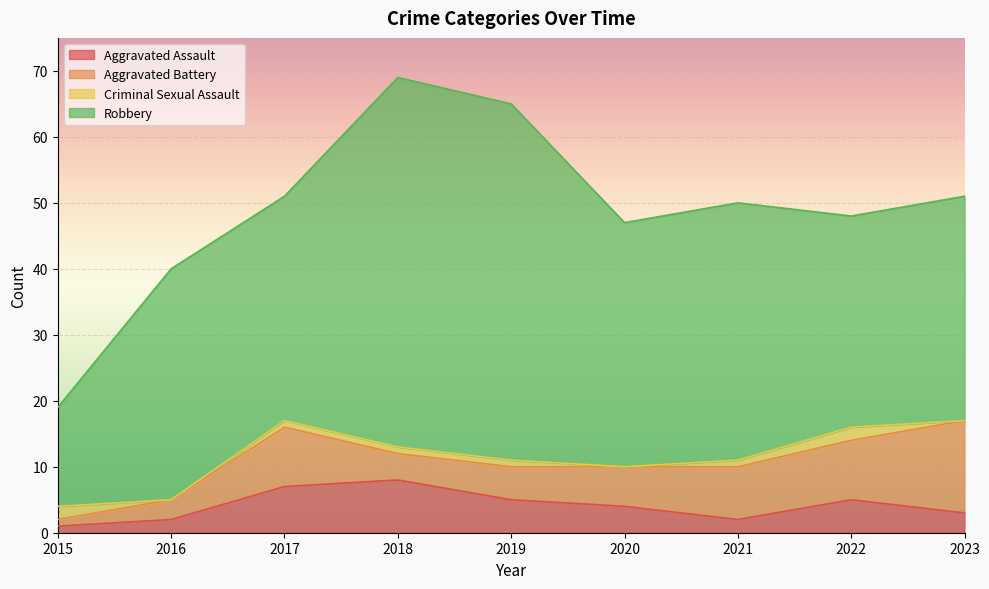

What is the highest value of the Aggravated Battery series?

14